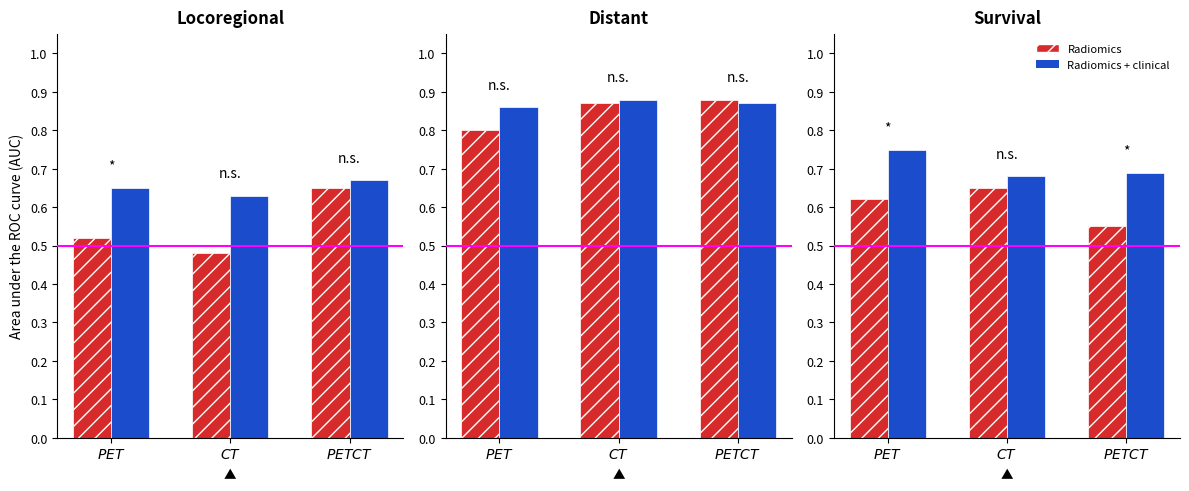

At how many categories does at least one series exceed 0?

3